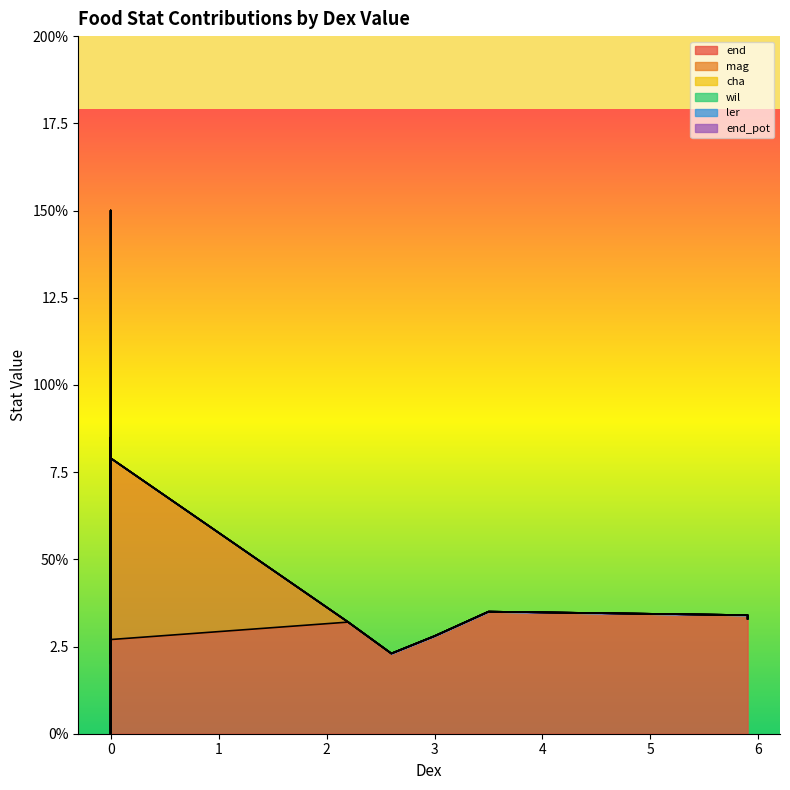

Reading right to left, list all the values displayed in this chart.

end: 3.3	2.3	3.5	2.7	2.6	3.3	3.3	5.2	4.6	6.6	2.6	3.5	2.0	3.0	3.2	3.8	3.3	5.9	2.3	2.6	3.0	2.2	2.3	3.5	2.8	3.4	4.3	0.0	6.0
mag: 0.0	0.0	0.0	5.2	3.5	4.6	5.2	0.0	0.0	0.0	0.0	0.0	0.0	4.6	0.0	0.0	0.0	0.0	0.0	0.0	0.0	0.0	0.0	0.0	0.0	0.0	0.0	0.0	0.0
cha: 0.0	0.0	0.0	0.0	0.0	0.0	0.0	0.0	0.0	0.0	0.0	0.0	13.0	0.0	0.0	0.0	0.0	0.0	0.0	0.0	0.0	4.6	0.0	0.0	0.0	0.0	0.0	0.0	0.0
wil: 0.0	0.0	0.0	0.0	0.0	0.0	0.0	0.0	0.0	0.0	0.0	0.0	0.0	0.0	0.0	0.0	3.0	0.0	0.0	0.0	0.0	0.0	0.0	0.0	0.0	0.0	0.0	0.0	0.0
ler: 0.0	0.0	0.0	0.0	0.0	0.0	0.0	0.0	0.0	0.0	0.0	0.0	0.0	0.0	0.0	0.0	0.0	0.0	0.0	0.0	0.0	0.0	0.0	0.0	0.0	0.0	0.0	0.0	0.0
end_pot: 0.0	0.0	0.0	0.0	0.0	0.0	0.0	0.0	0.0	0.0	0.0	0.0	0.0	0.0	0.0	0.0	0.0	0.0	0.0	0.0	0.0	0.0	0.0	0.0	0.0	0.0	0.0	0.0	0.0